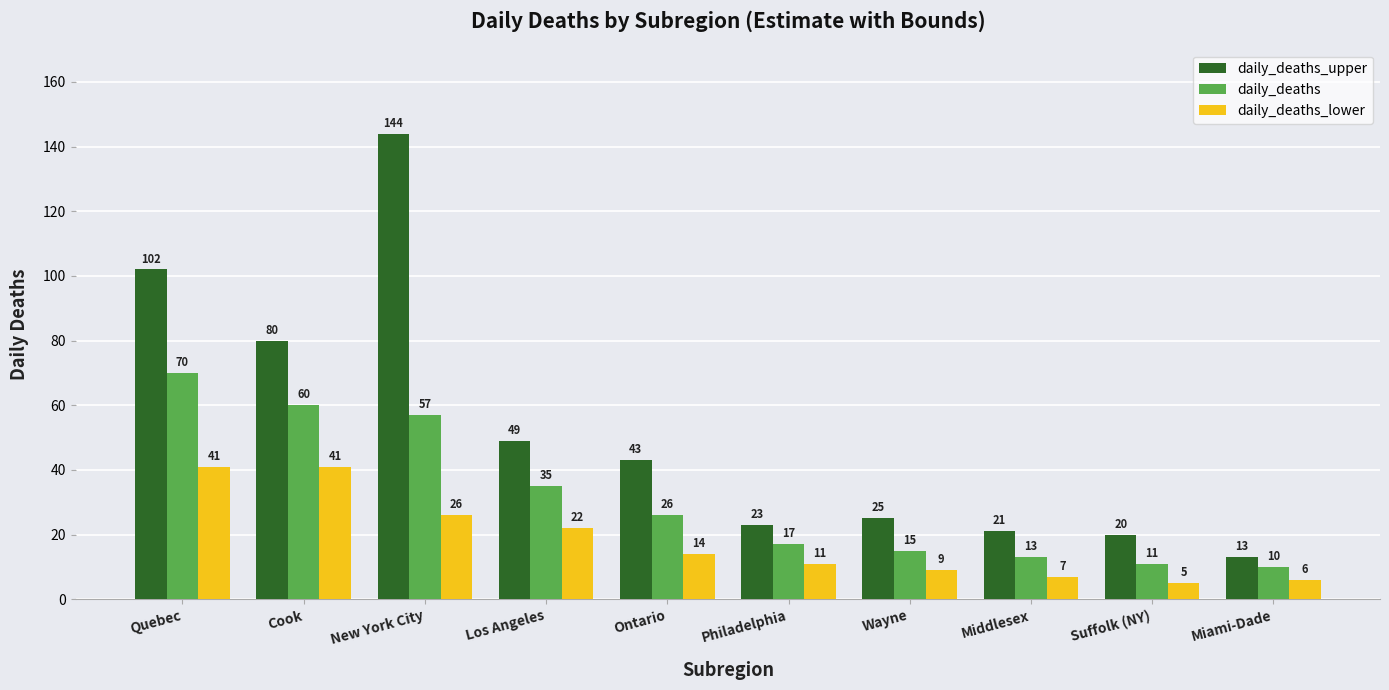

Reading left to right, extract all data points from this chart.

daily_deaths_upper: Quebec=102	Cook=80	New York City=144	Los Angeles=49	Ontario=43	Philadelphia=23	Wayne=25	Middlesex=21	Suffolk (NY)=20	Miami-Dade=13
daily_deaths: Quebec=70	Cook=60	New York City=57	Los Angeles=35	Ontario=26	Philadelphia=17	Wayne=15	Middlesex=13	Suffolk (NY)=11	Miami-Dade=10
daily_deaths_lower: Quebec=41	Cook=41	New York City=26	Los Angeles=22	Ontario=14	Philadelphia=11	Wayne=9	Middlesex=7	Suffolk (NY)=5	Miami-Dade=6